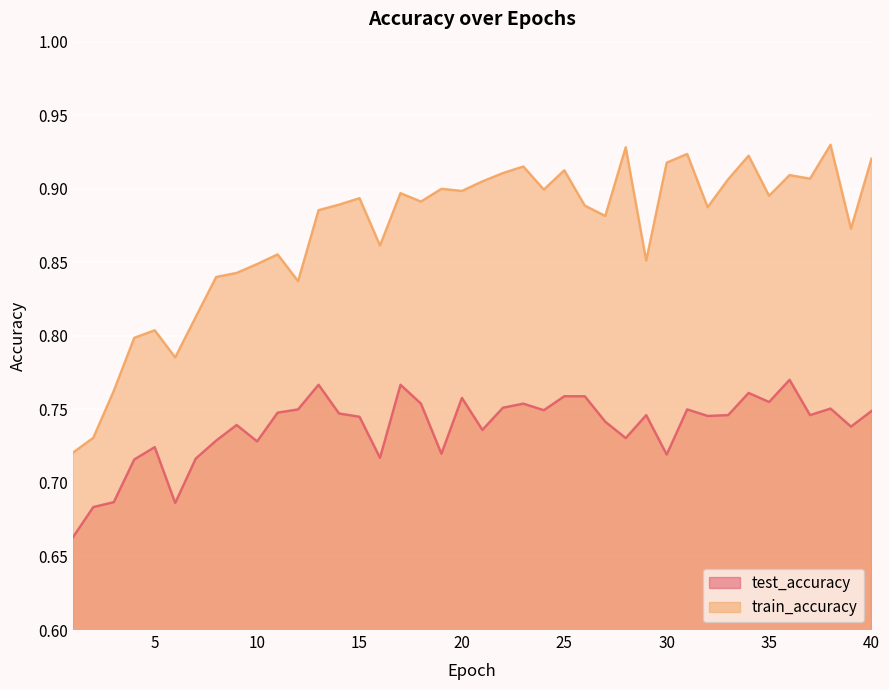

Reading left to right, list all the values displayed in this chart.

test_accuracy: 0.7	0.7	0.7	0.7	0.7	0.7	0.7	0.7	0.7	0.7	0.7	0.8	0.8	0.7	0.7	0.7	0.8	0.8	0.7	0.8	0.7	0.8	0.8	0.7	0.8	0.8	0.7	0.7	0.7	0.7	0.8	0.7	0.7	0.8	0.8	0.8	0.7	0.8	0.7	0.7
train_accuracy: 0.7	0.7	0.8	0.8	0.8	0.8	0.8	0.8	0.8	0.8	0.9	0.8	0.9	0.9	0.9	0.9	0.9	0.9	0.9	0.9	0.9	0.9	0.9	0.9	0.9	0.9	0.9	0.9	0.9	0.9	0.9	0.9	0.9	0.9	0.9	0.9	0.9	0.9	0.9	0.9